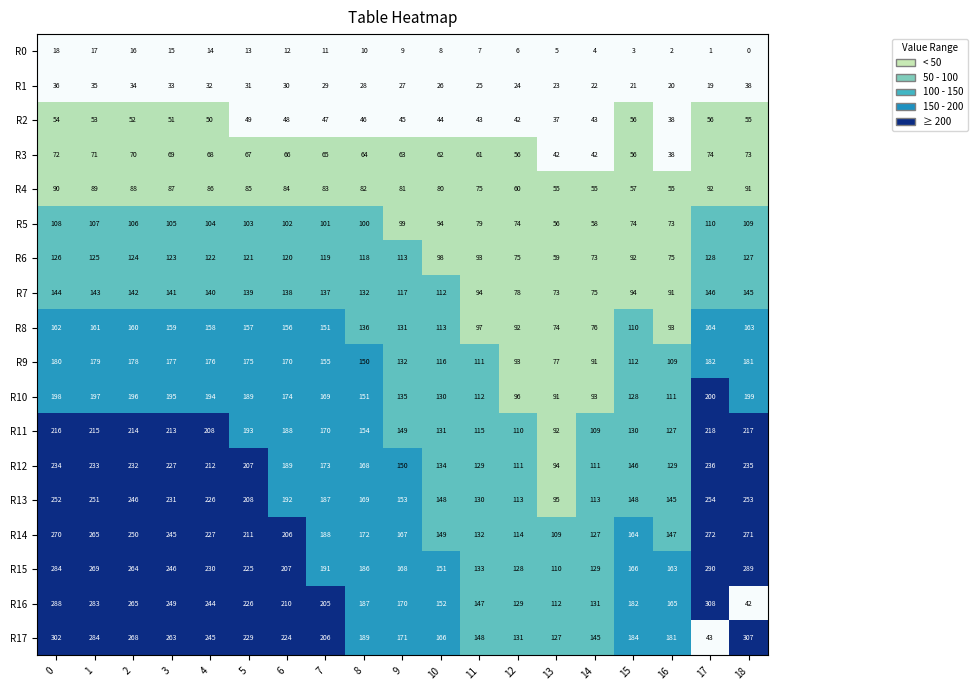

What is the sum of the R1 values at 14 and 15?

43